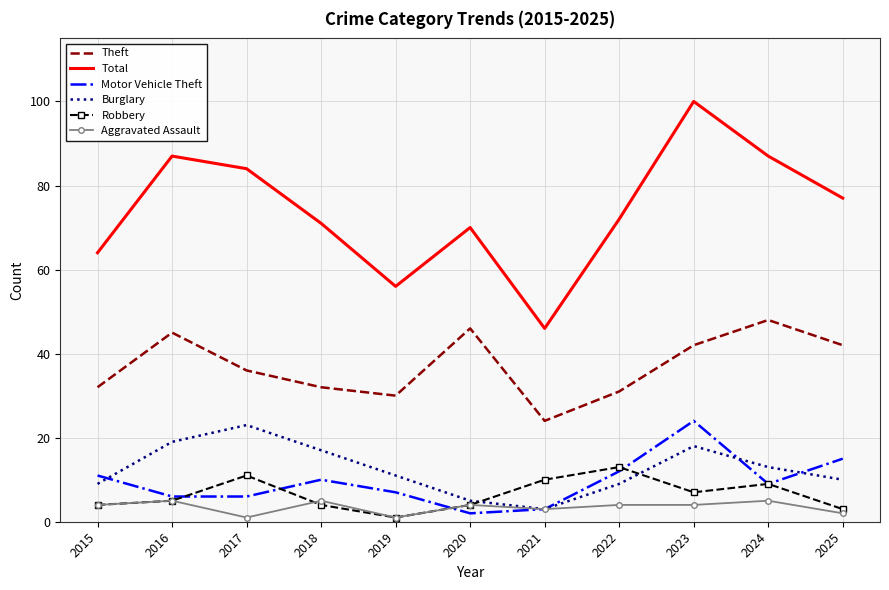

Between 2017 and 2023, which series saw the biggest shift?

Motor Vehicle Theft